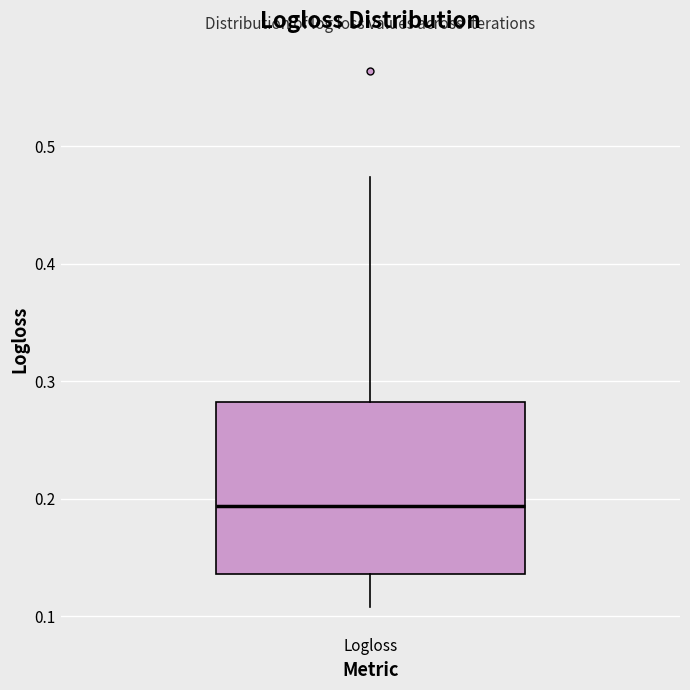

Read this box plot against the y-axis: the position of the median line, the range covered by the box, and the ends of both whiskers. The values are not printed on the chart, so give them approximately, as read against the axis.

median 0.19, box 0.14 to 0.28, whiskers 0.11 to 0.47